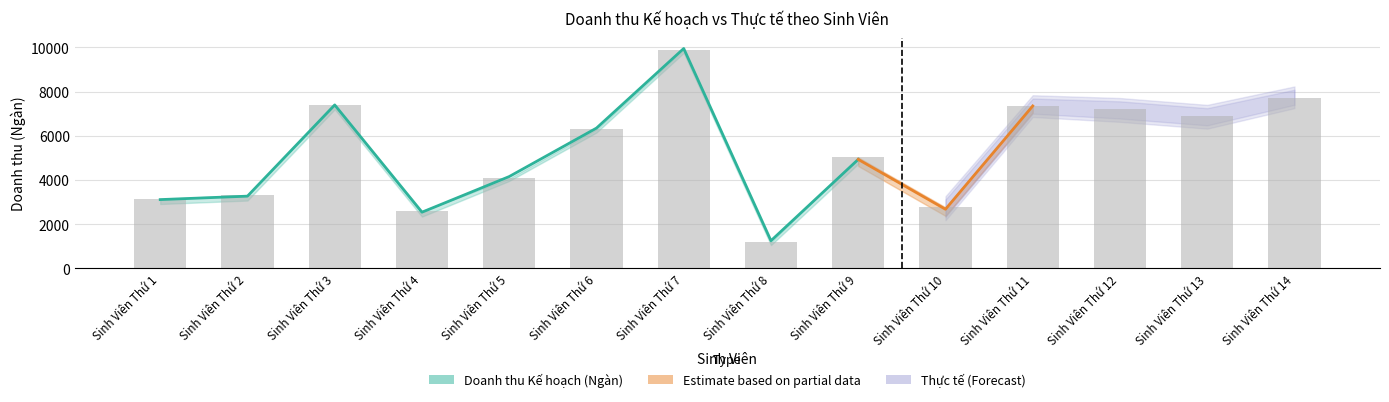

Read the value at Sinh Viên Thứ 13, to the nearest 50.

6900